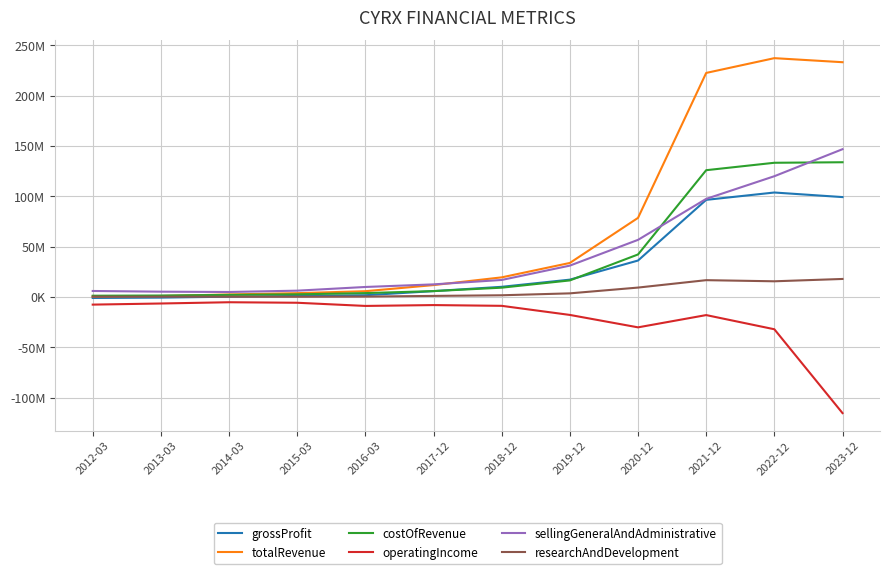

Which series has the largest total across all categories?

totalRevenue